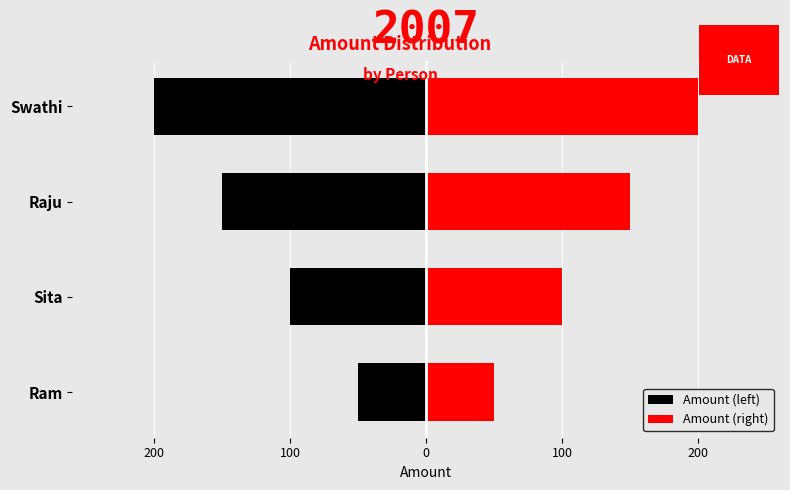

Which series has the largest total across all categories?

Amount (right)